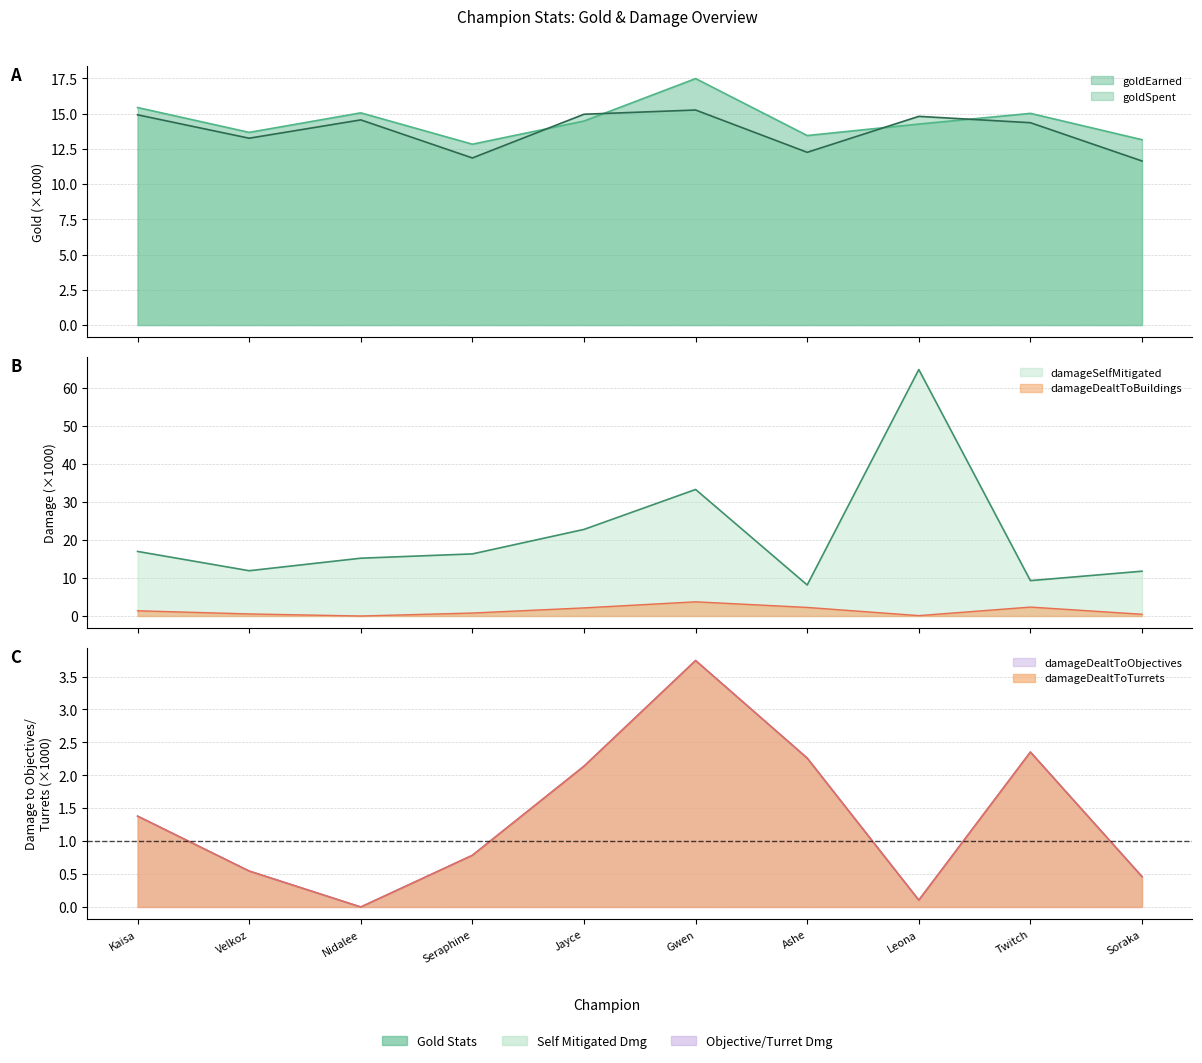

How many distinct data groups are displayed?

6